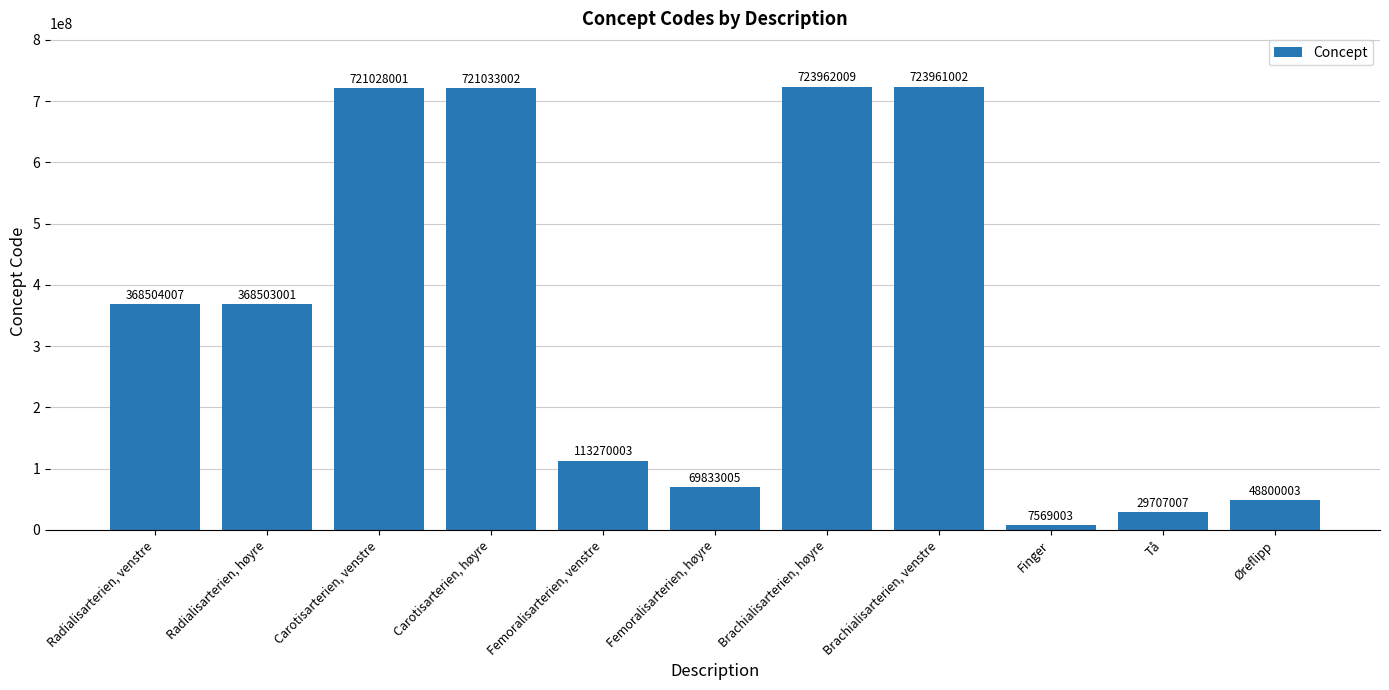

What is the greatest value displayed?

723962009